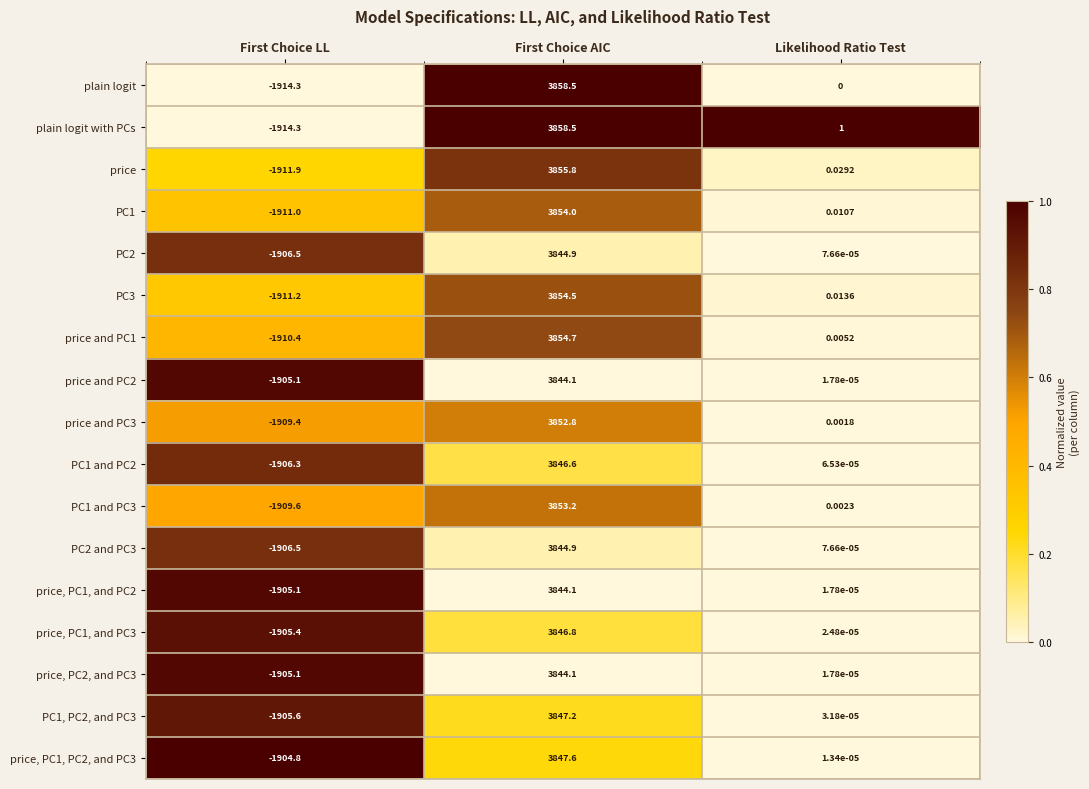

Between First Choice LL and Likelihood Ratio Test, which series saw the biggest shift?

plain logit with PCs